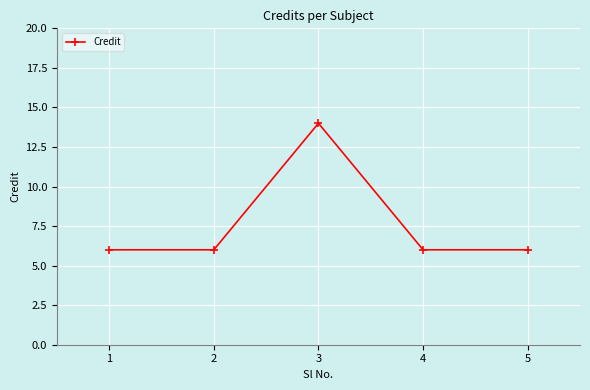

What is the value of the 5th point from the left?

6